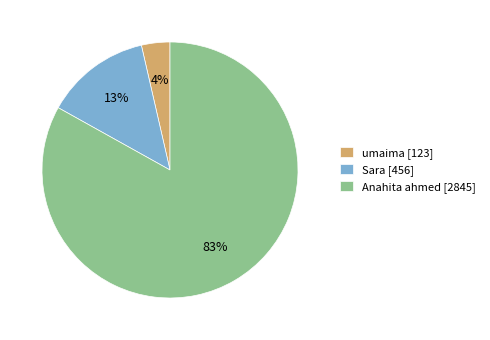

Which has a higher value, Sara [456] or Anahita ahmed [2845]?

Anahita ahmed [2845]